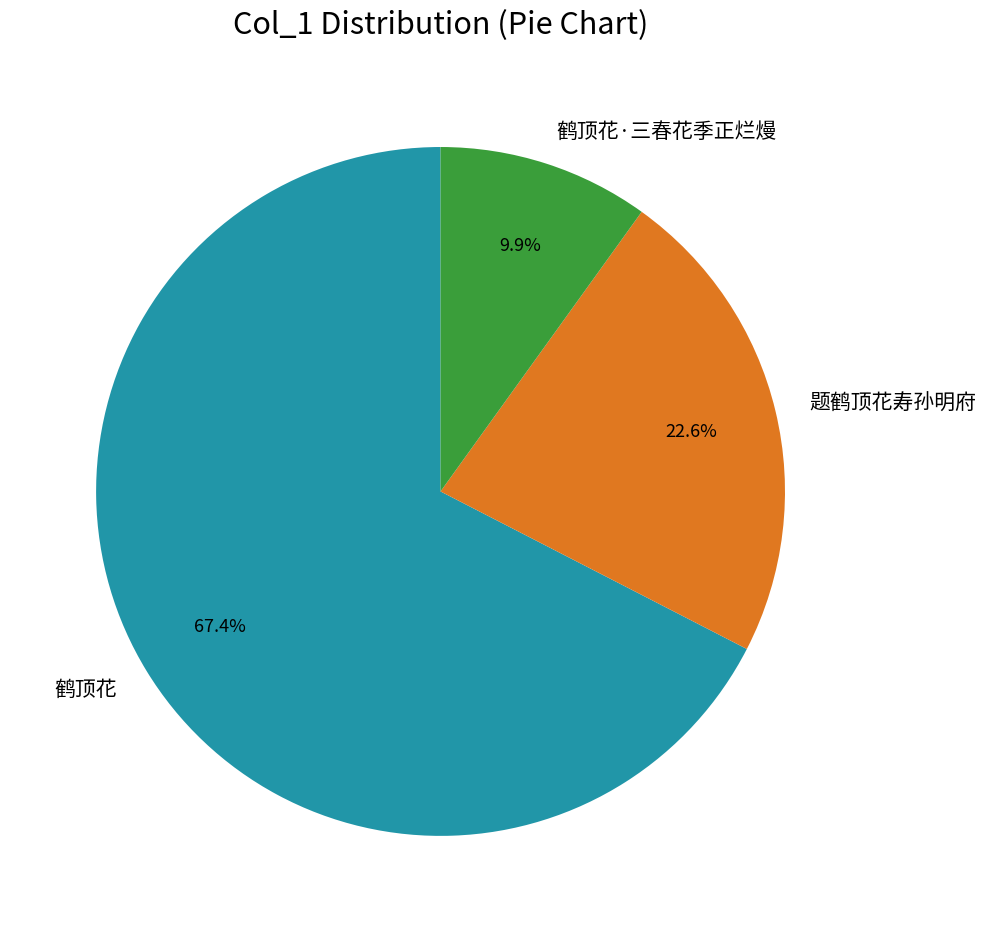

What is the ratio of the value at 题鹤顶花寿孙明府 to the value at 鹤顶花?

0.3